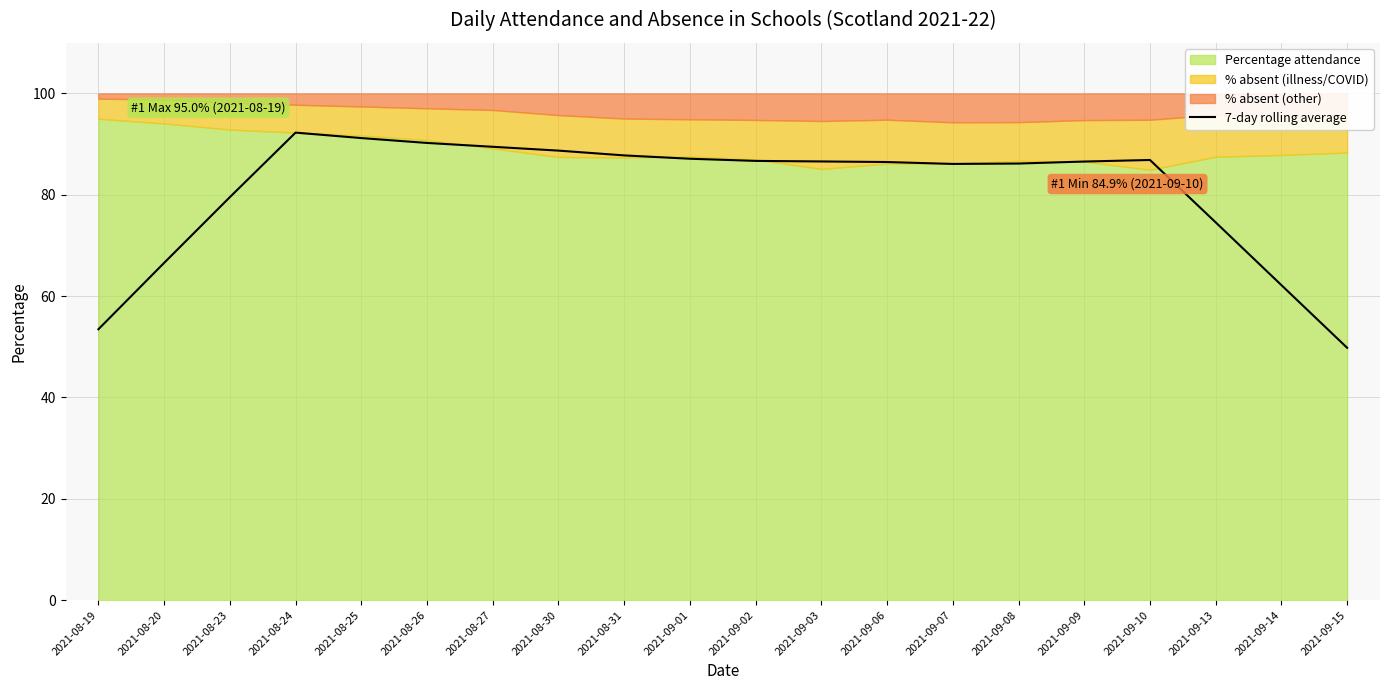

At which label does 7-day rolling average reach its minimum?

2021-09-15